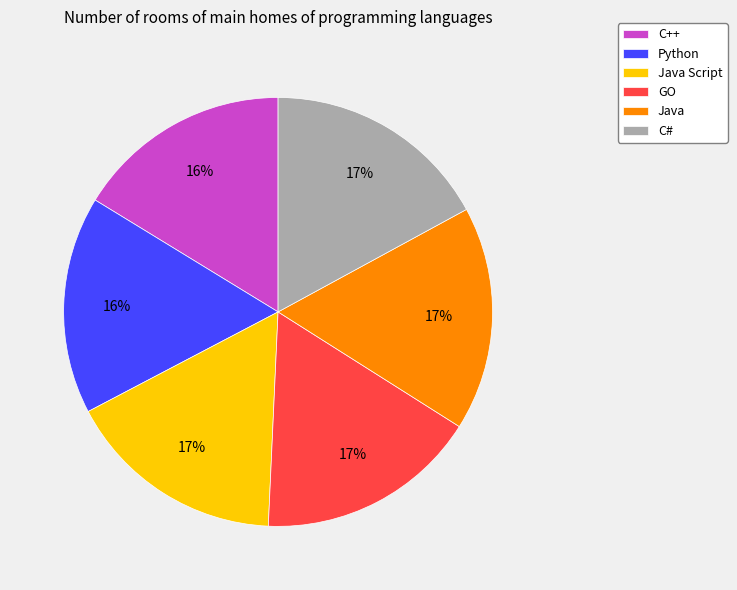

Is there any slice that represents more than half of the pie?

No